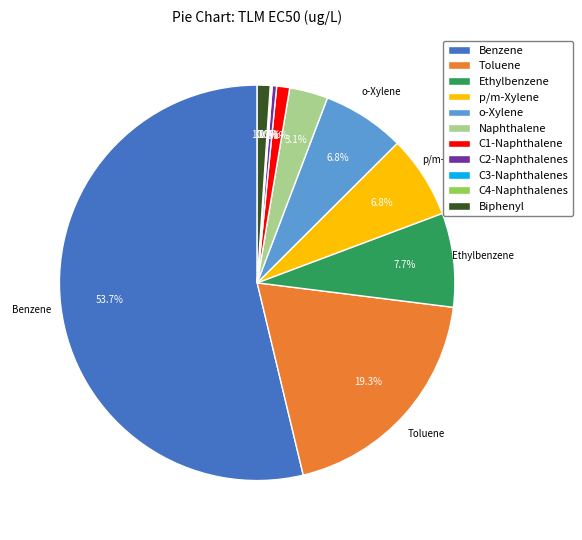

Do Naphthalene and Biphenyl together represent more than half of the pie?

No